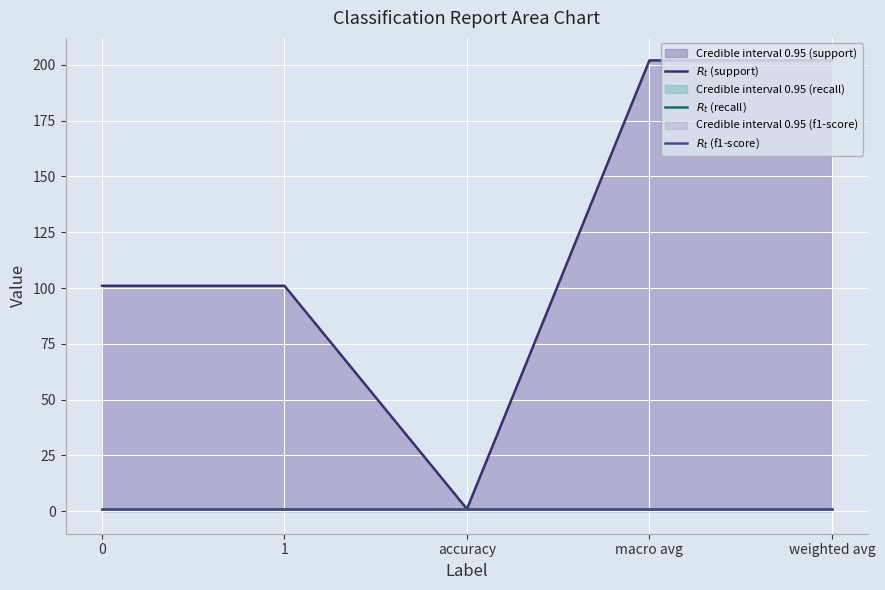

What is the sum of all $R_t$ (support) values?

607